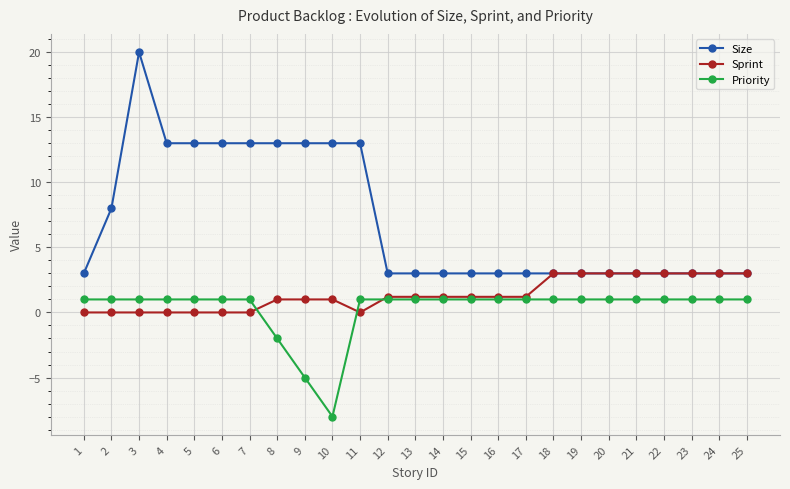

How many Sprint values are between 0 and 3?

25